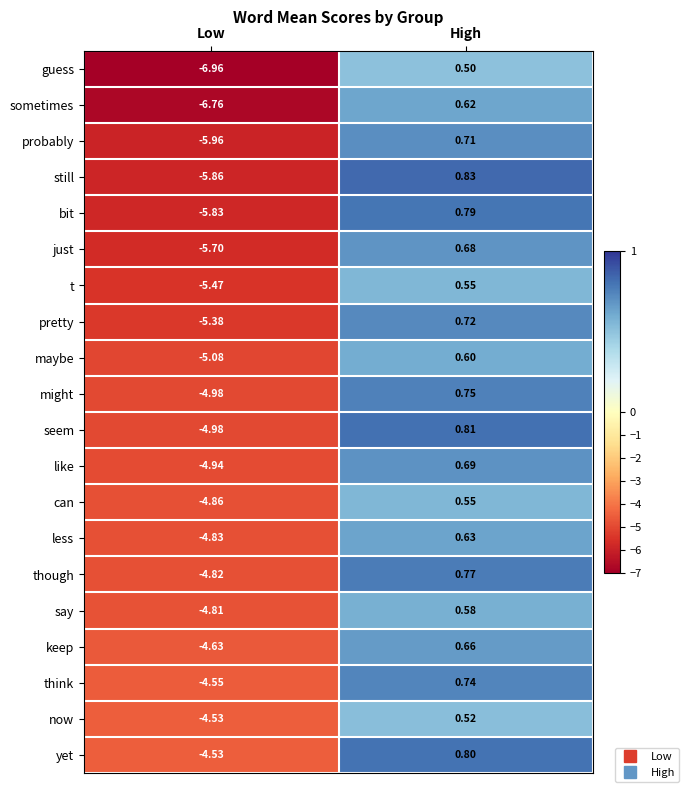

Which series has the widest spread of values?

guess